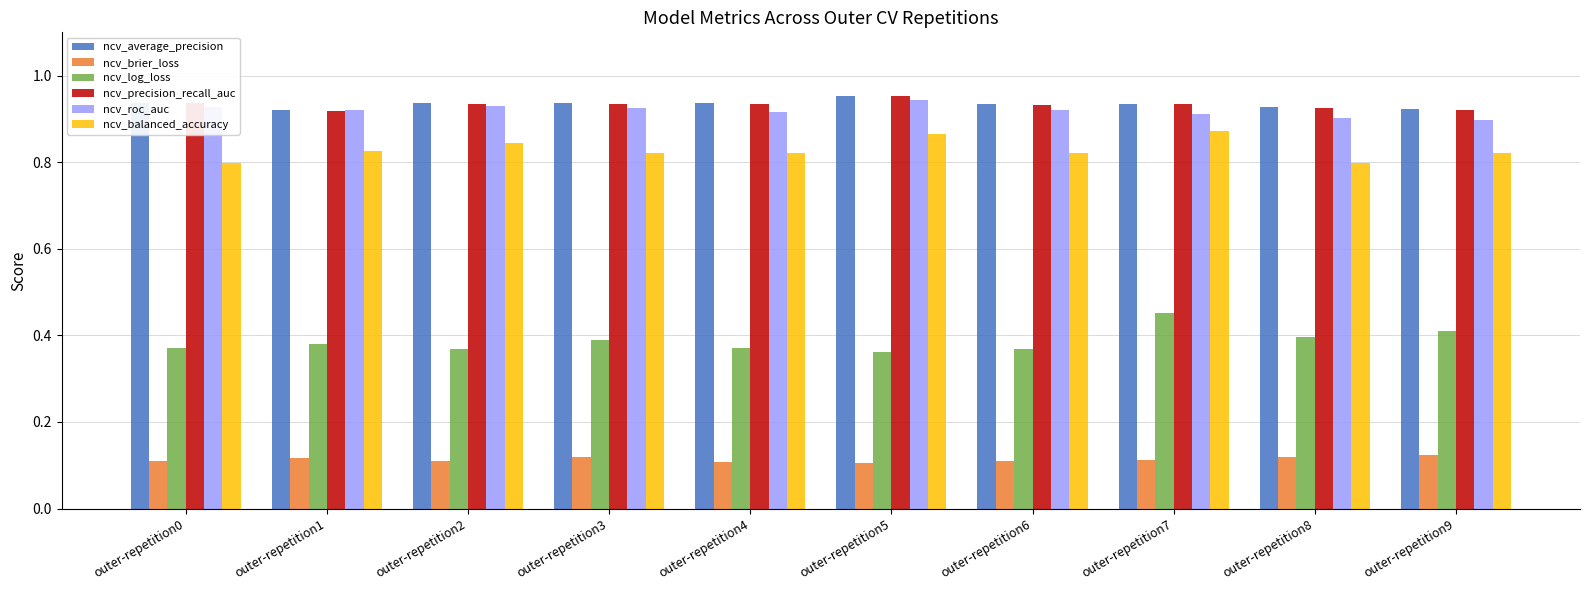

What is the total value across all series at outer-repetition3?

4.1